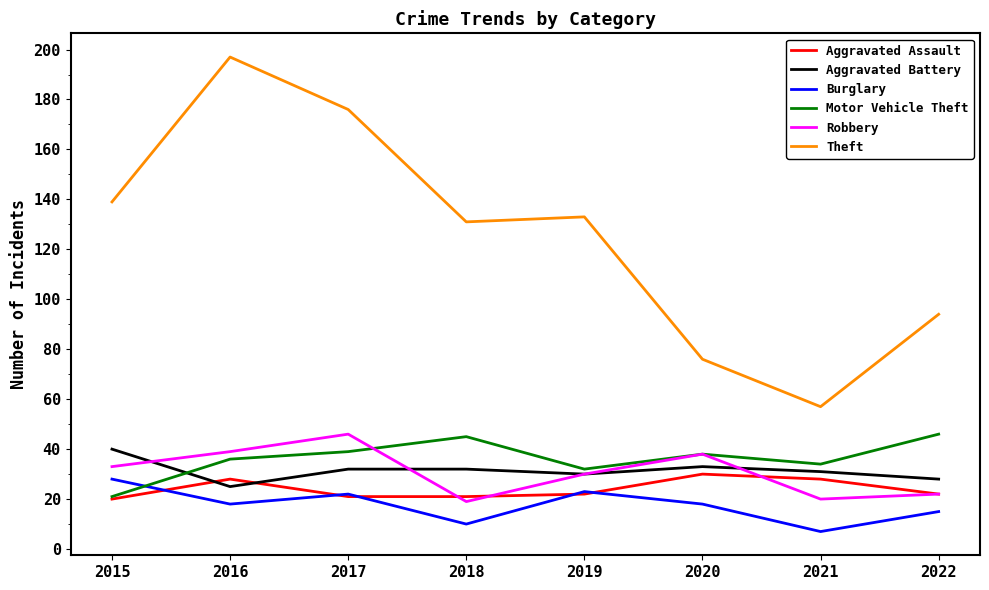

At how many categories does at least one series exceed 154?

2